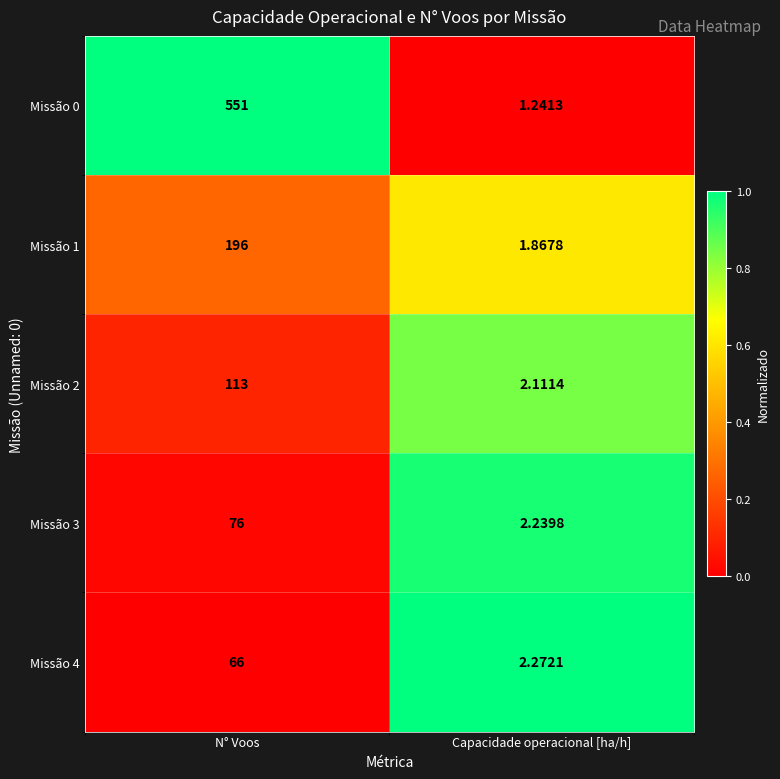

Which category has the highest value across all series?

N° Voos